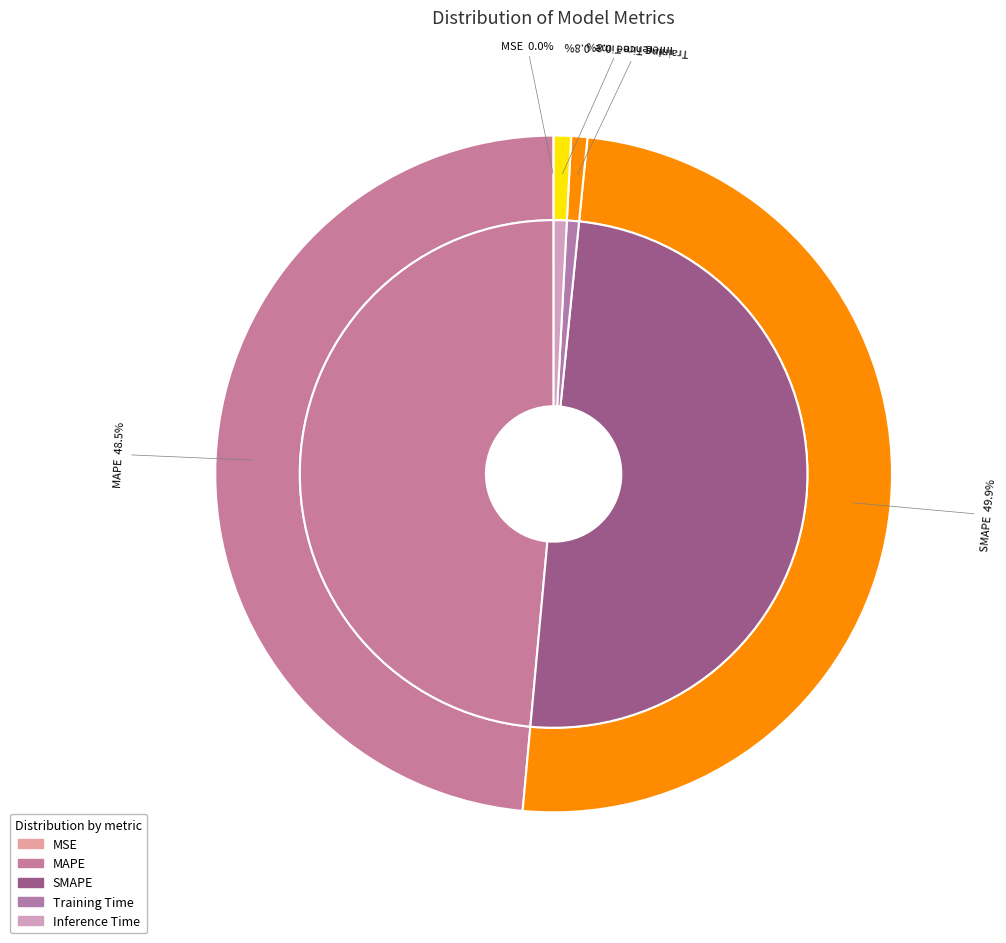

Is it true that MSE is 0% of the pie?

True